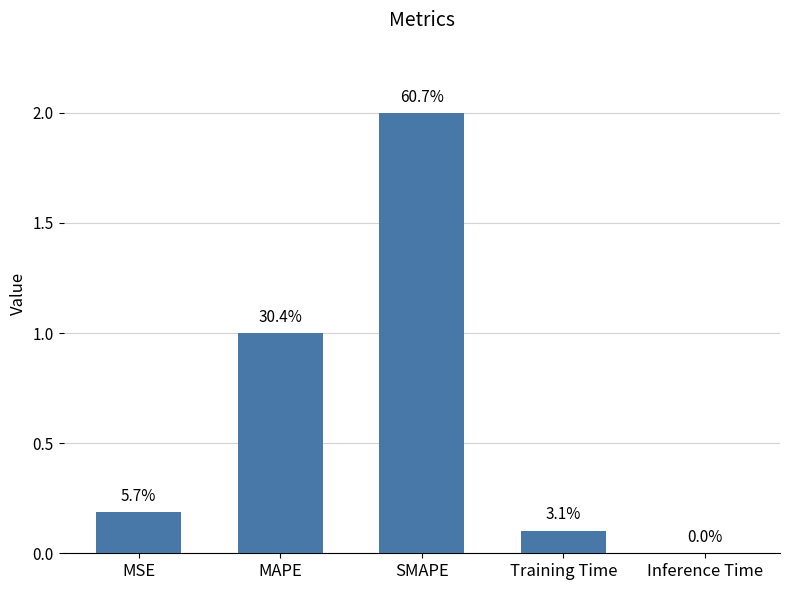

Rank the categories by value from highest to lowest.

SMAPE, MAPE, MSE, Training Time, Inference Time